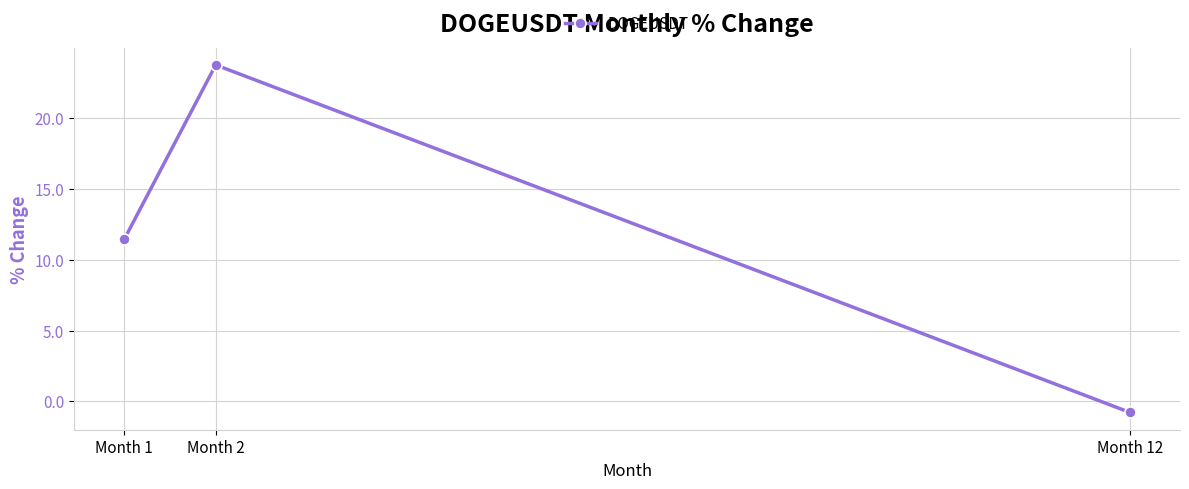

What is the value of the 3rd point from the left?

-0.8